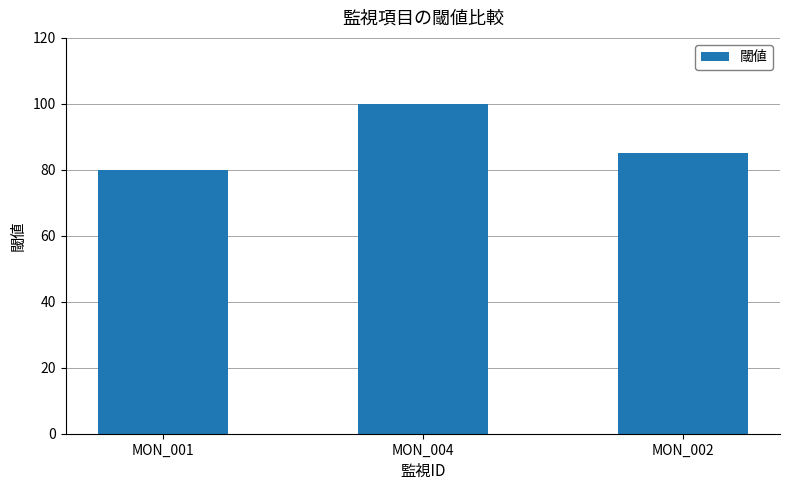

What is the ratio of the value at MON_004 to the value at MON_002?

1.2